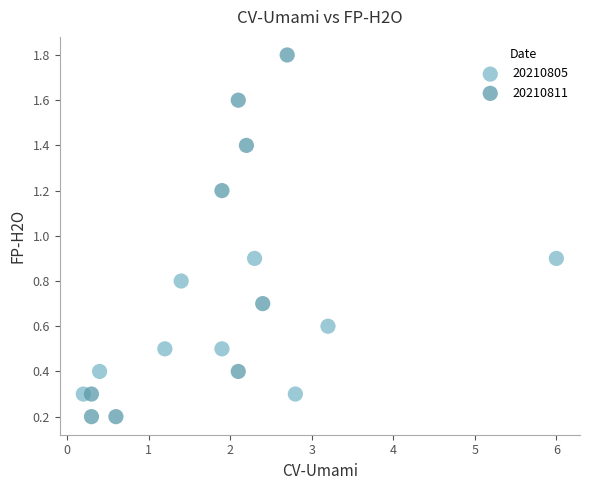

Which series contains the lowest Y value?

20210811